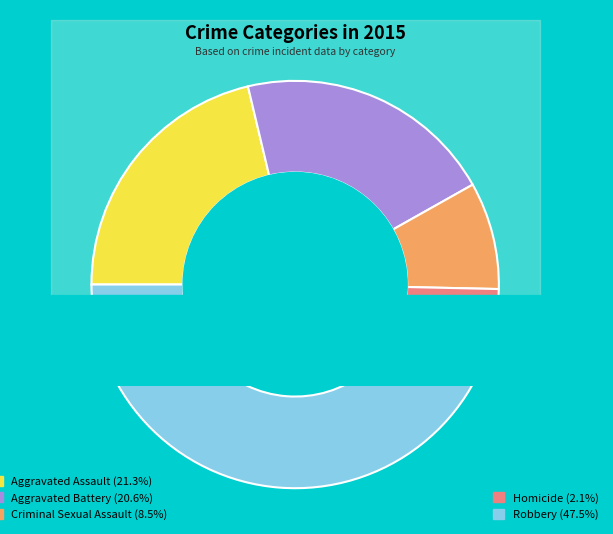

Rank the categories by value from highest to lowest.

Robbery, Aggravated Assault, Aggravated Battery, Criminal Sexual Assault, Homicide